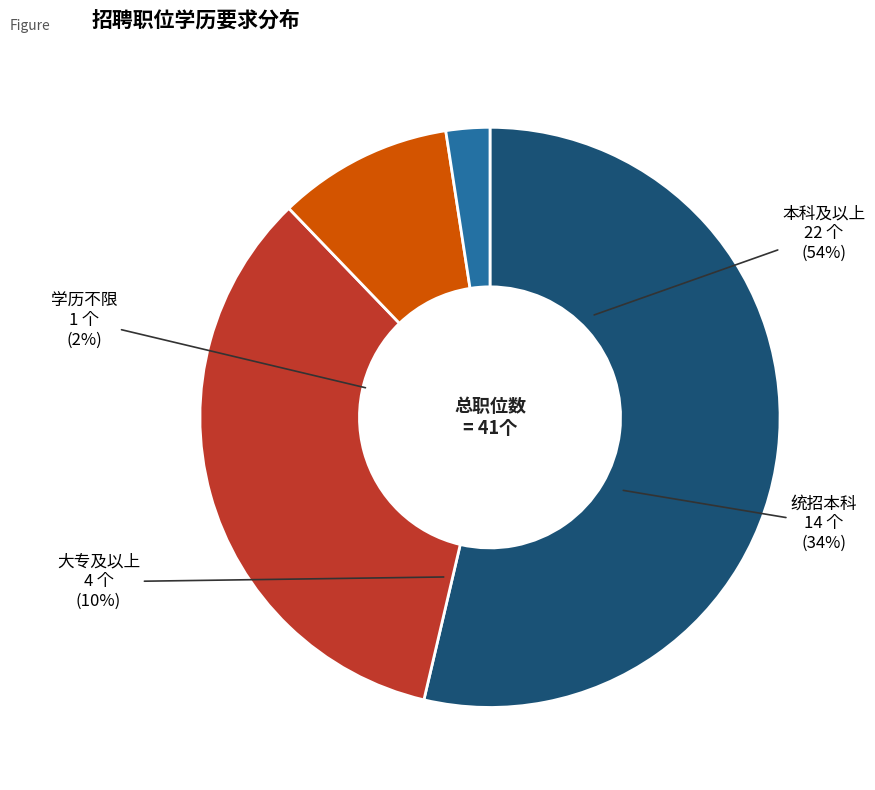

To the nearest percent, what percentage of the pie is 学历不限?

2%